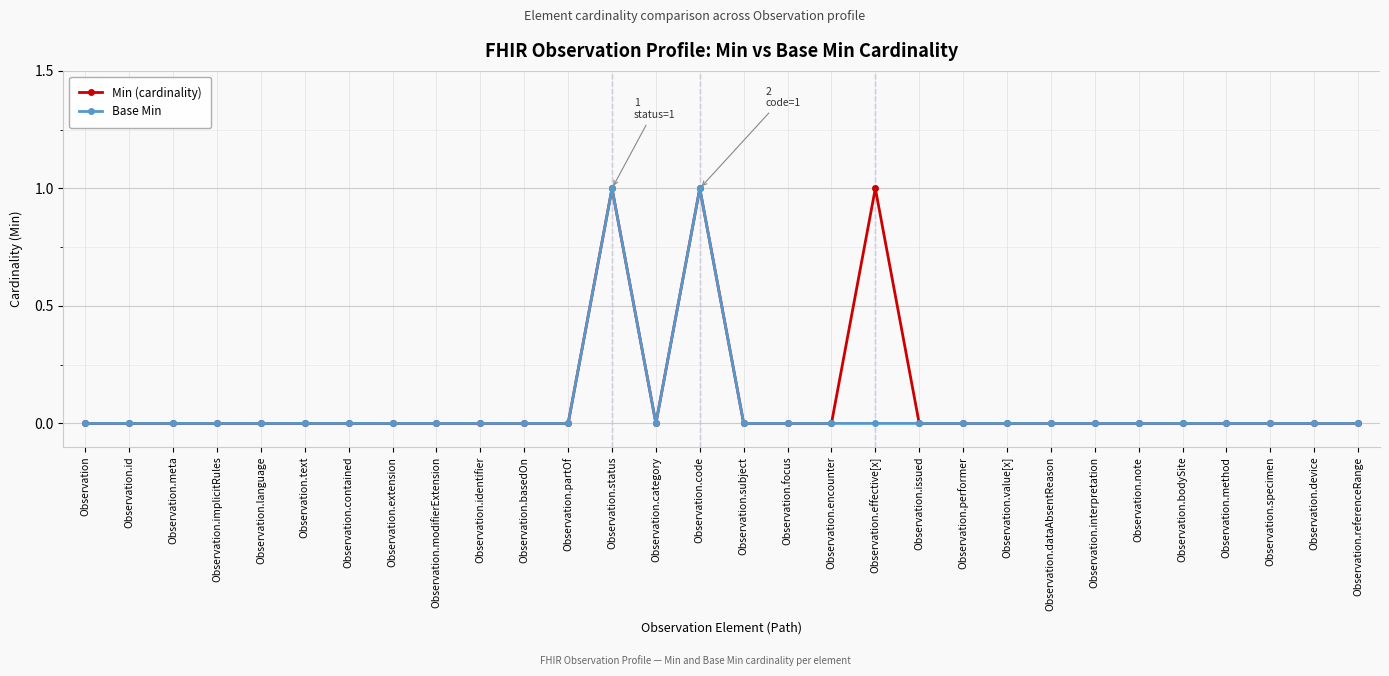

The Base Min series shows 0 at Observation.note. True or false?

True